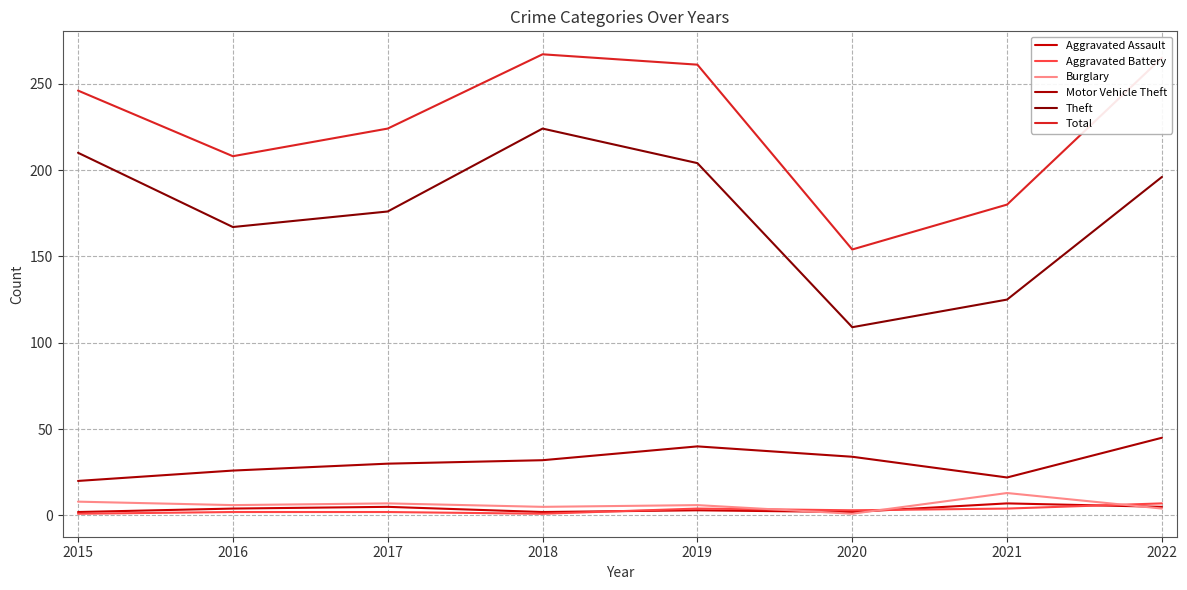

What is the difference between the Burglary values at 2017 and 2016?

1